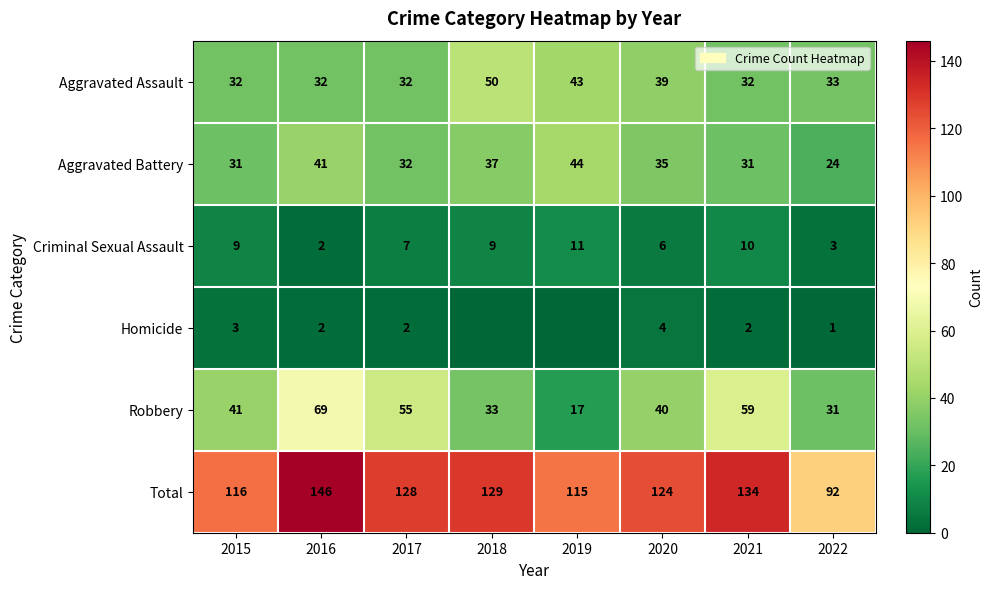

At 2021, list the series in order from largest to smallest.

Total, Robbery, Aggravated Assault, Aggravated Battery, Criminal Sexual Assault, Homicide